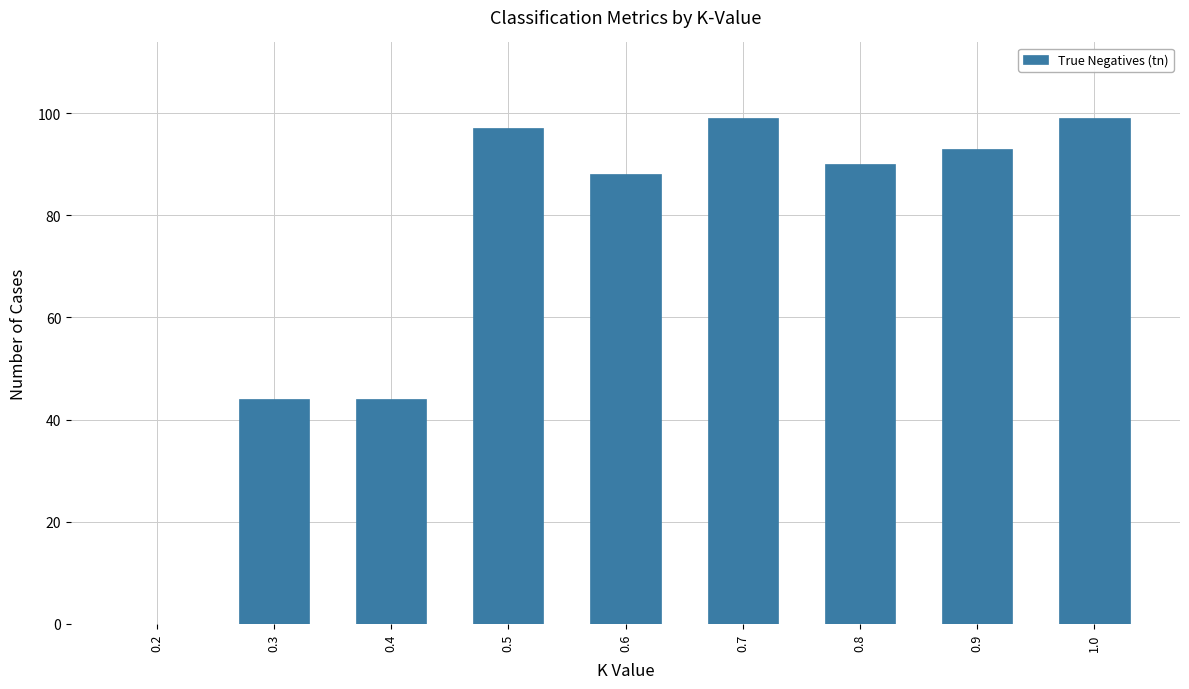

Approximately how many times larger is the value at 0.4 compared to 0.9?

0.5